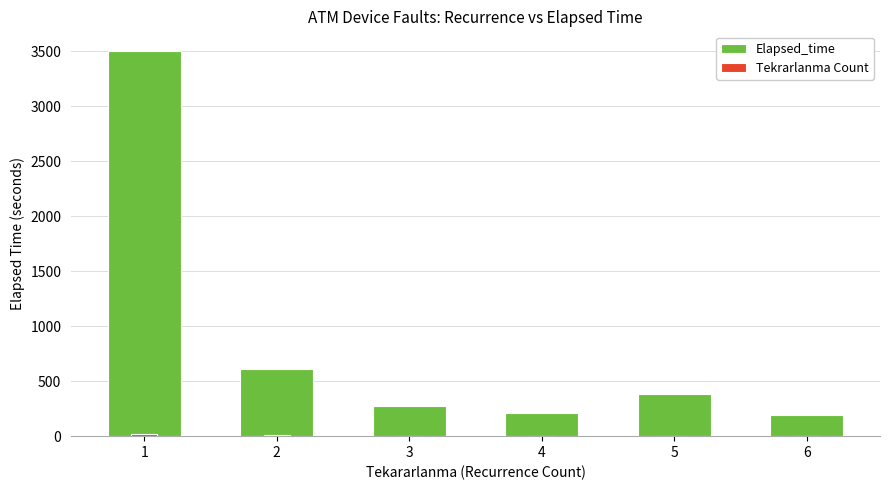

What is the average value of the Tekrarlanma Count series?

6.7